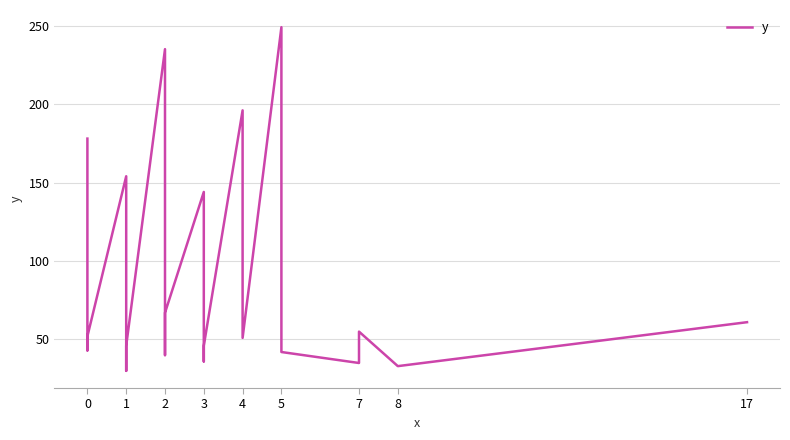

Does the chart display data point markers on the line(s)?

No